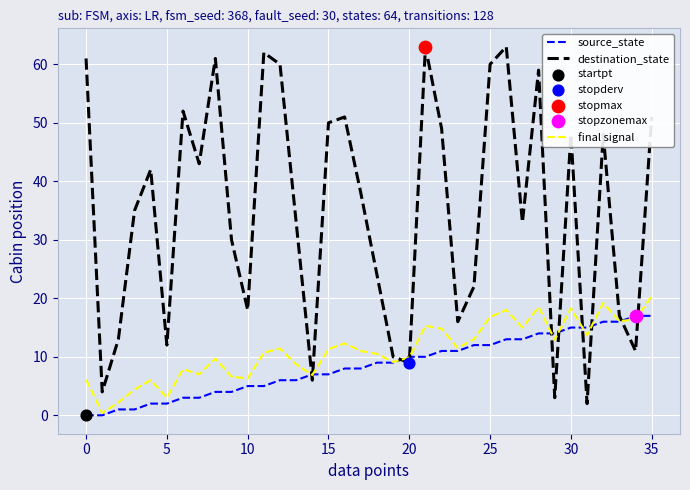

Which series has the largest range (max minus min)?

destination_state